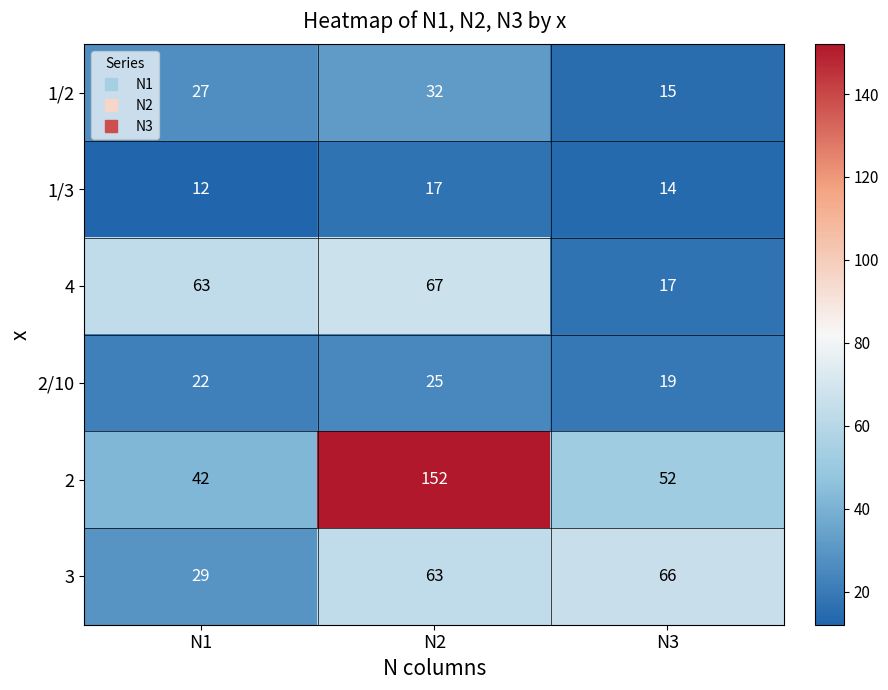

Rank the series by their maximum value, from lowest to highest.

1/3, 2/10, 1/2, 3, 4, 2